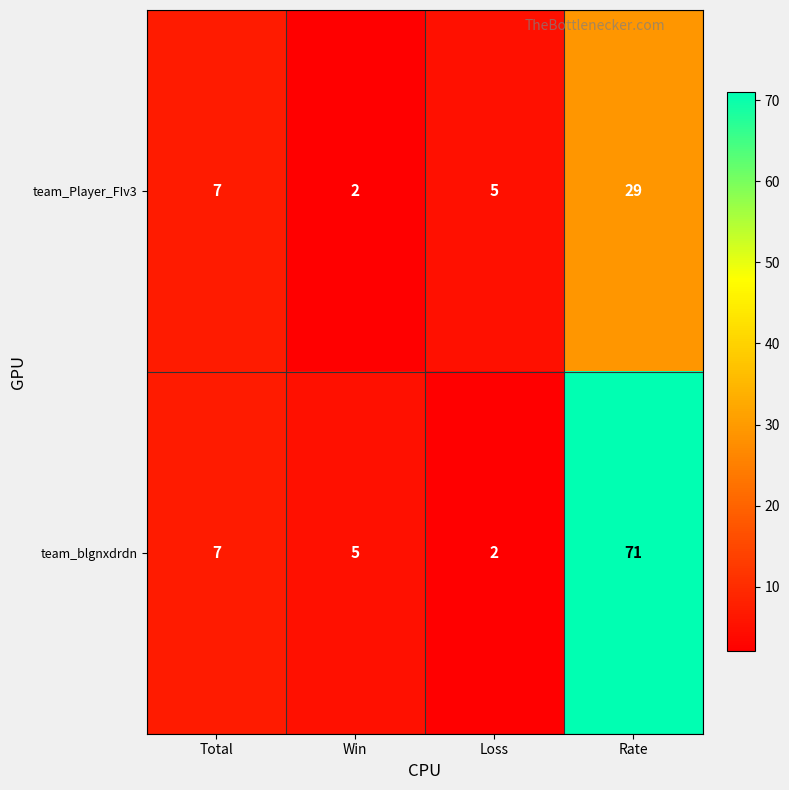

At which category is the sum across all series the highest?

Rate